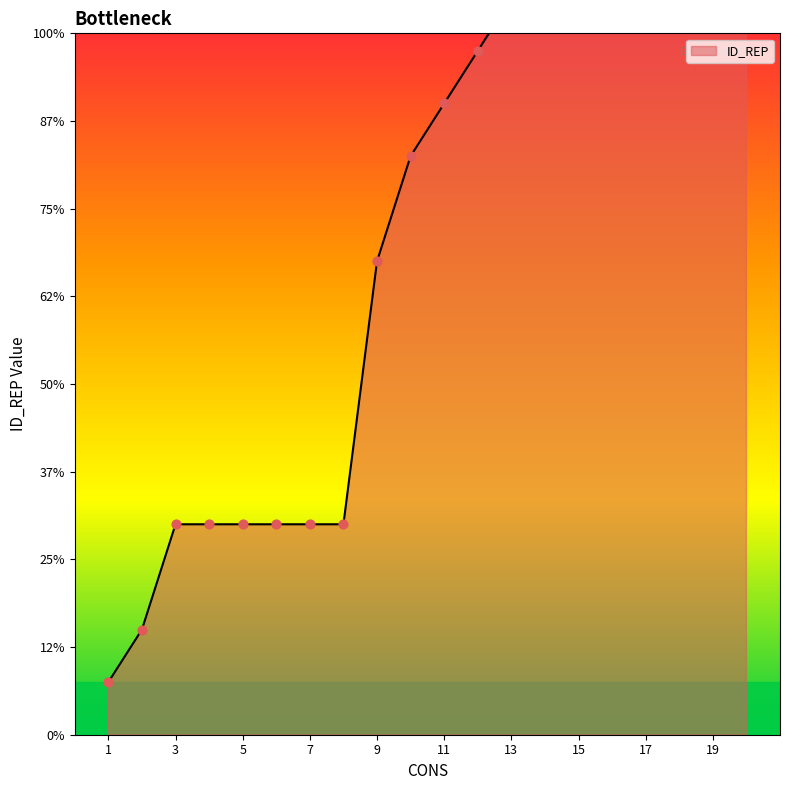

What is the change in value from 2 to 4?

+6